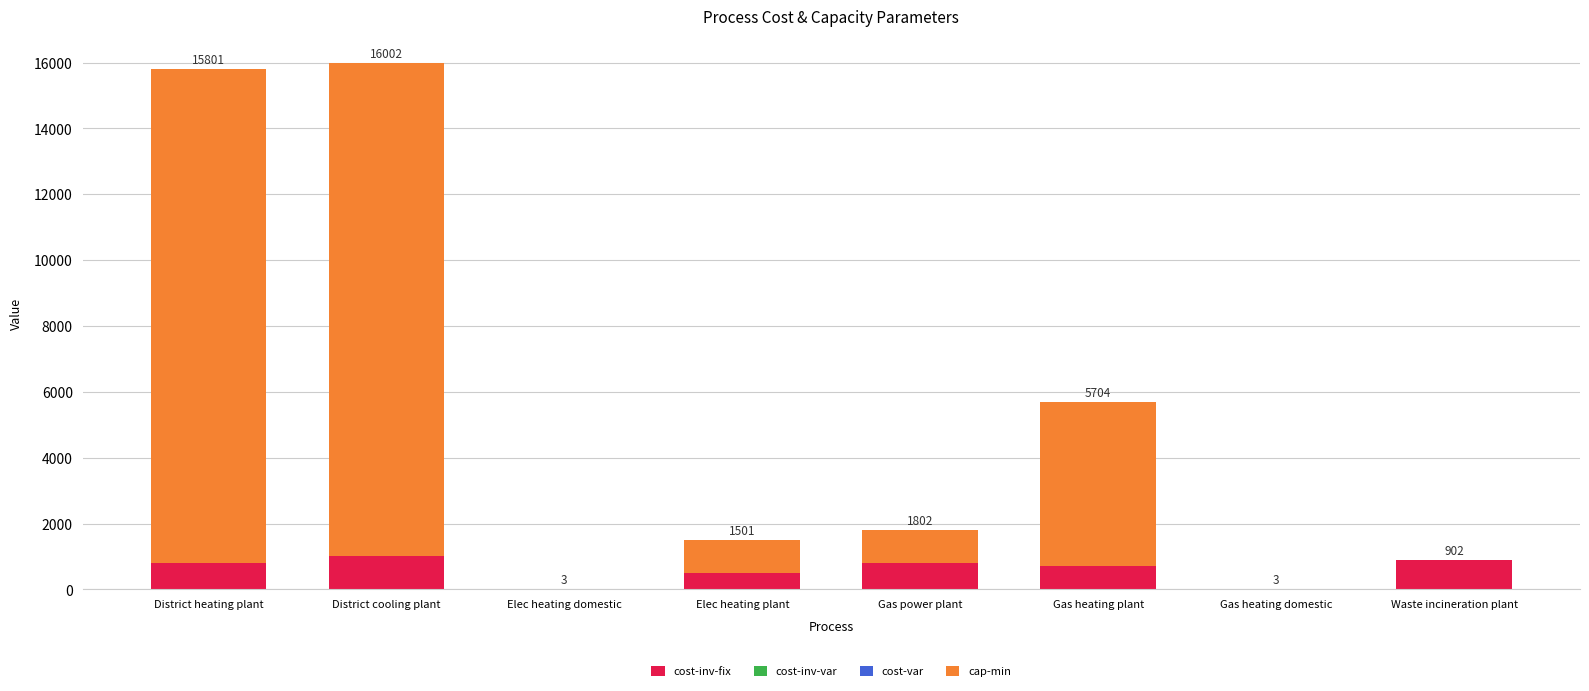

How many categories are shown in the chart?

8